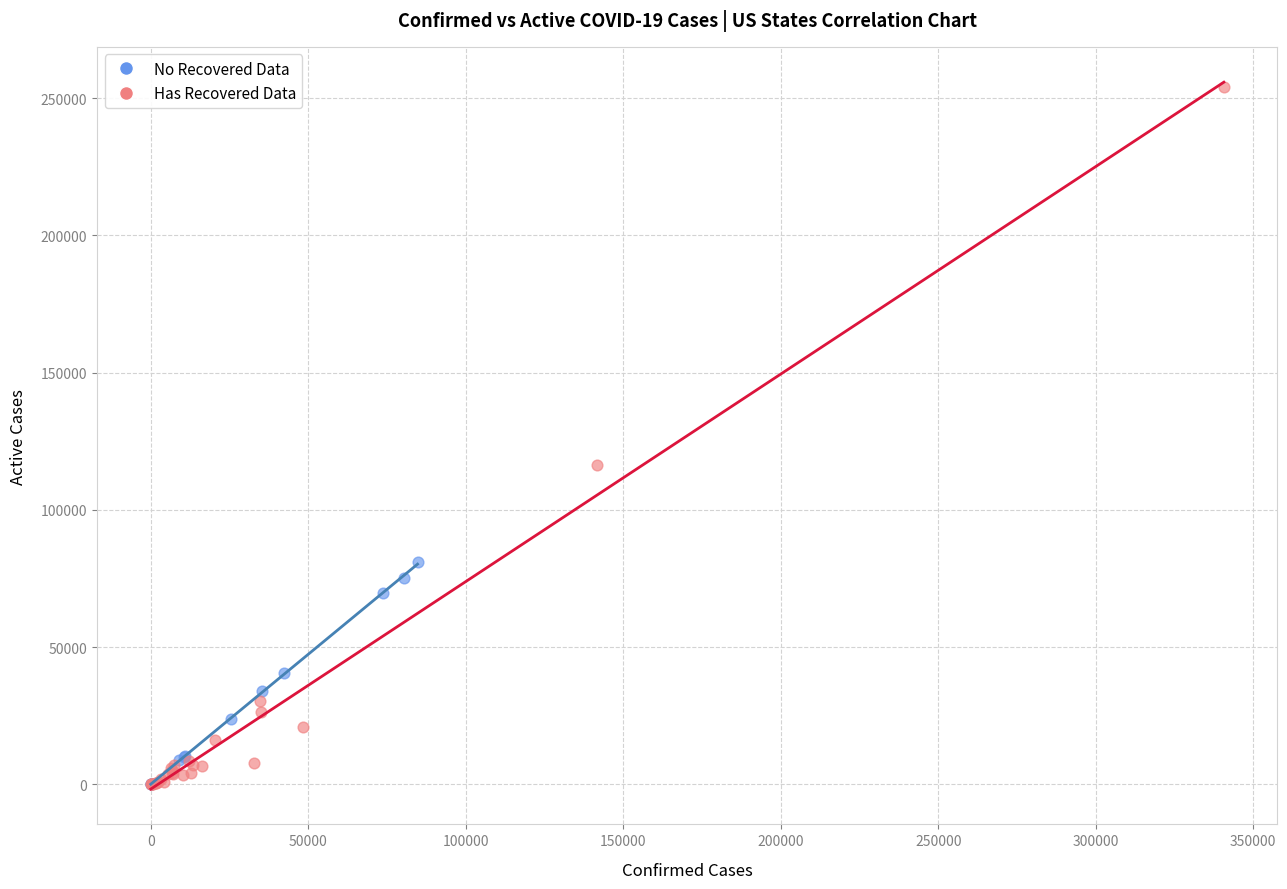

What are all the series names shown in the legend?

No Recovered Data, Has Recovered Data